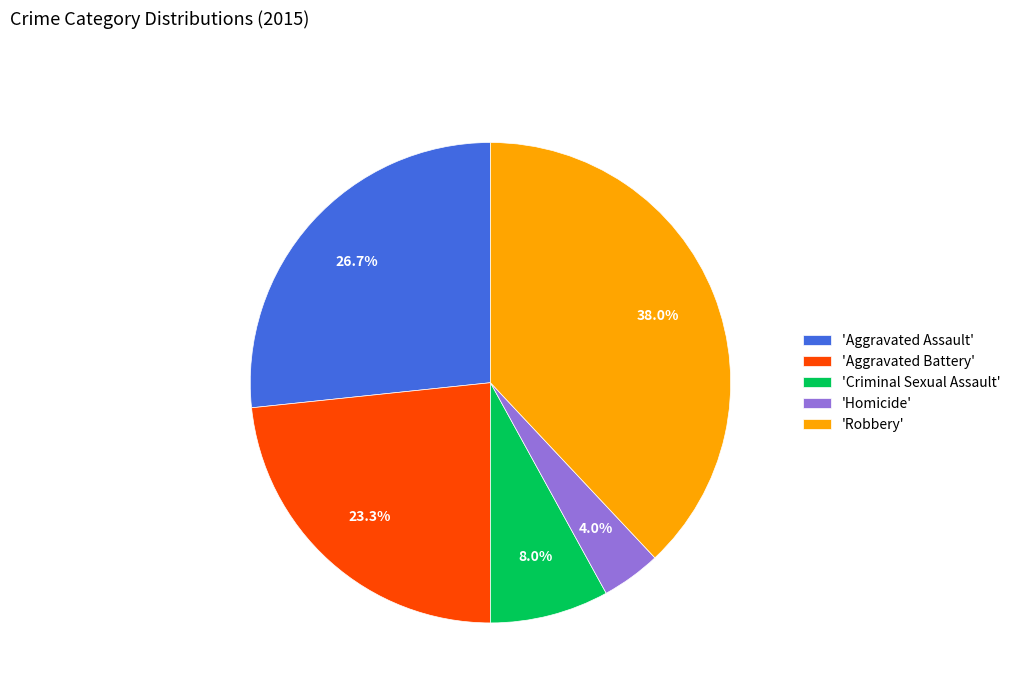

Which category has the biggest portion of the pie?

'Robbery'